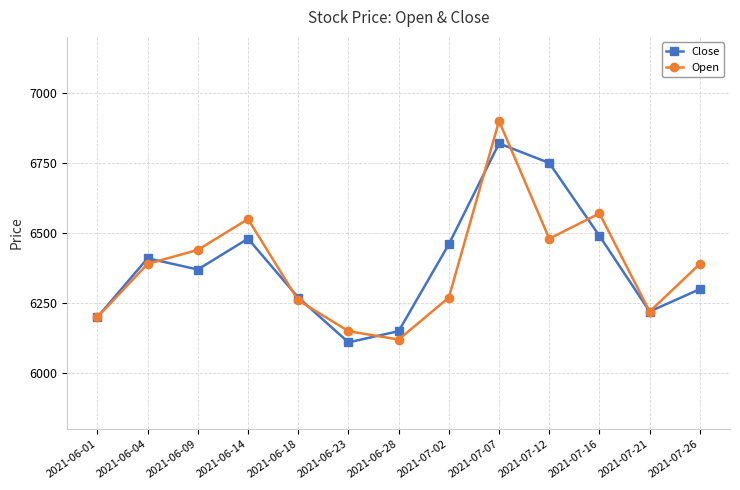

The value of Open at 2021-07-16 is 6570. True or false?

True